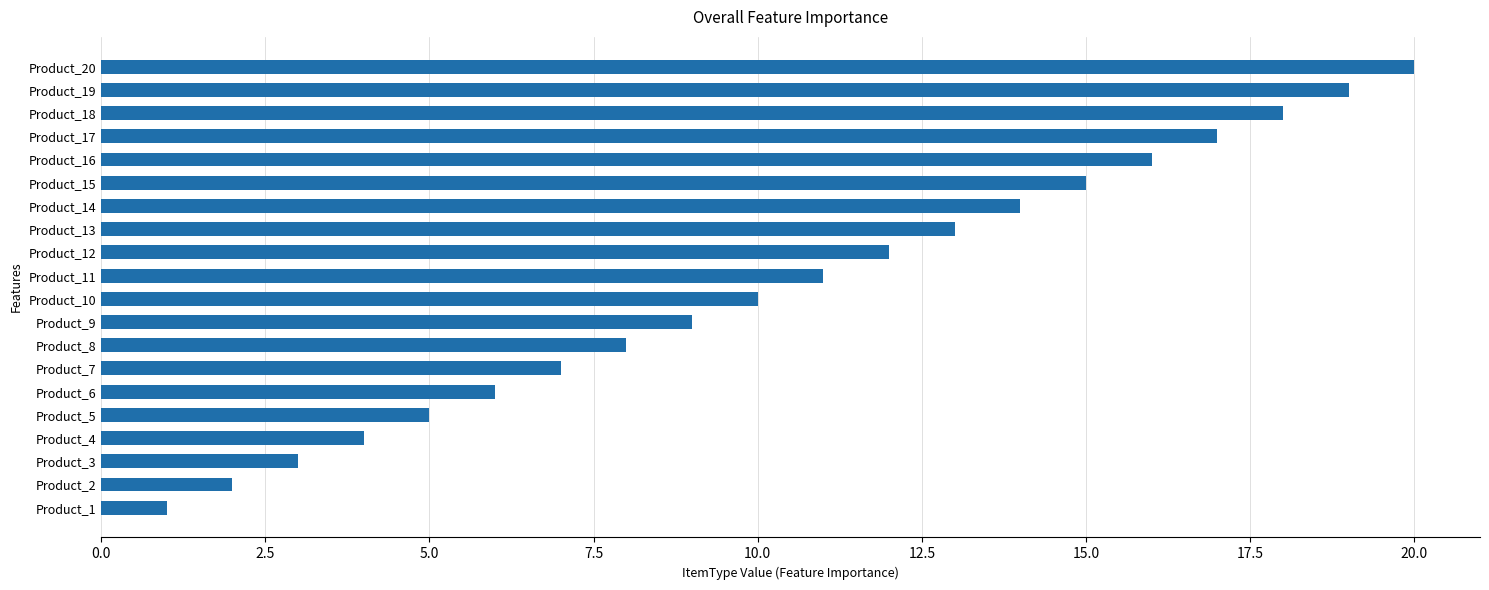

Reading bottom to top, what are all the values shown in this chart?

1	2	3	4	5	6	7	8	9	10	11	12	13	14	15	16	17	18	19	20